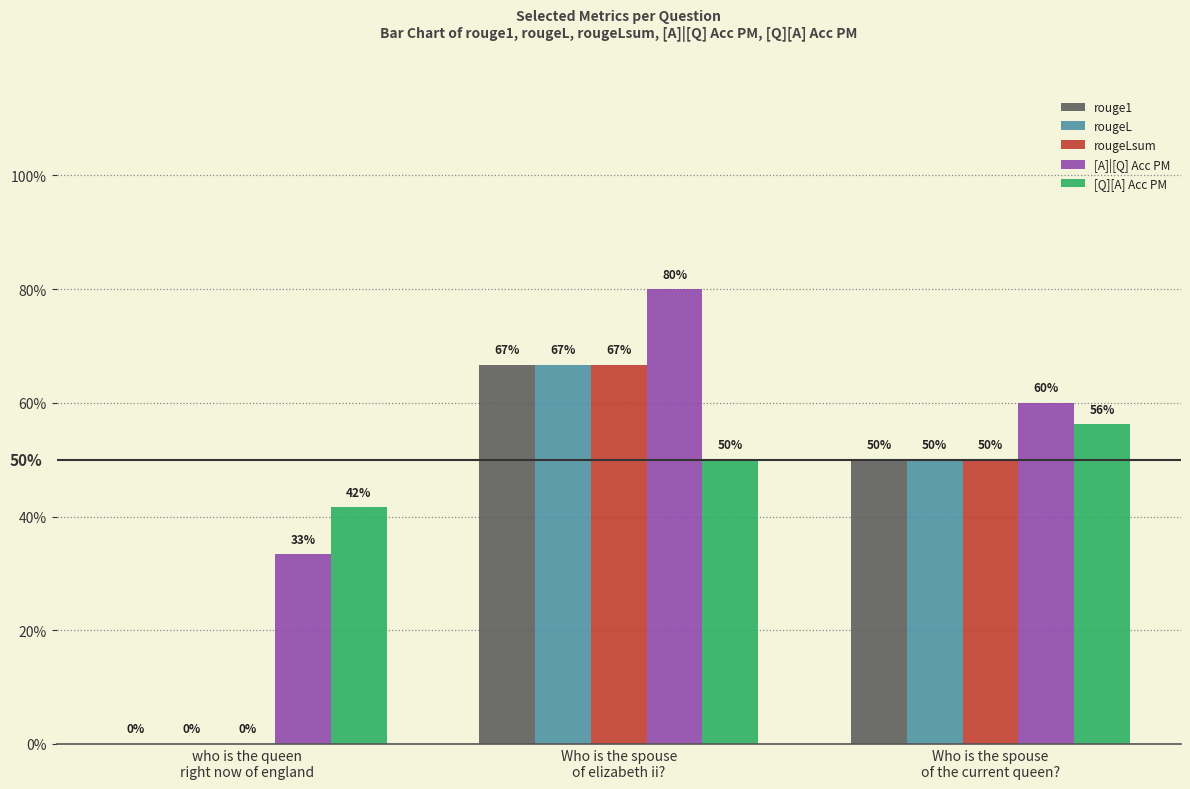

What is the difference between the maximum and second lowest values in the [A]|[Q] Acc PM series?

0.2